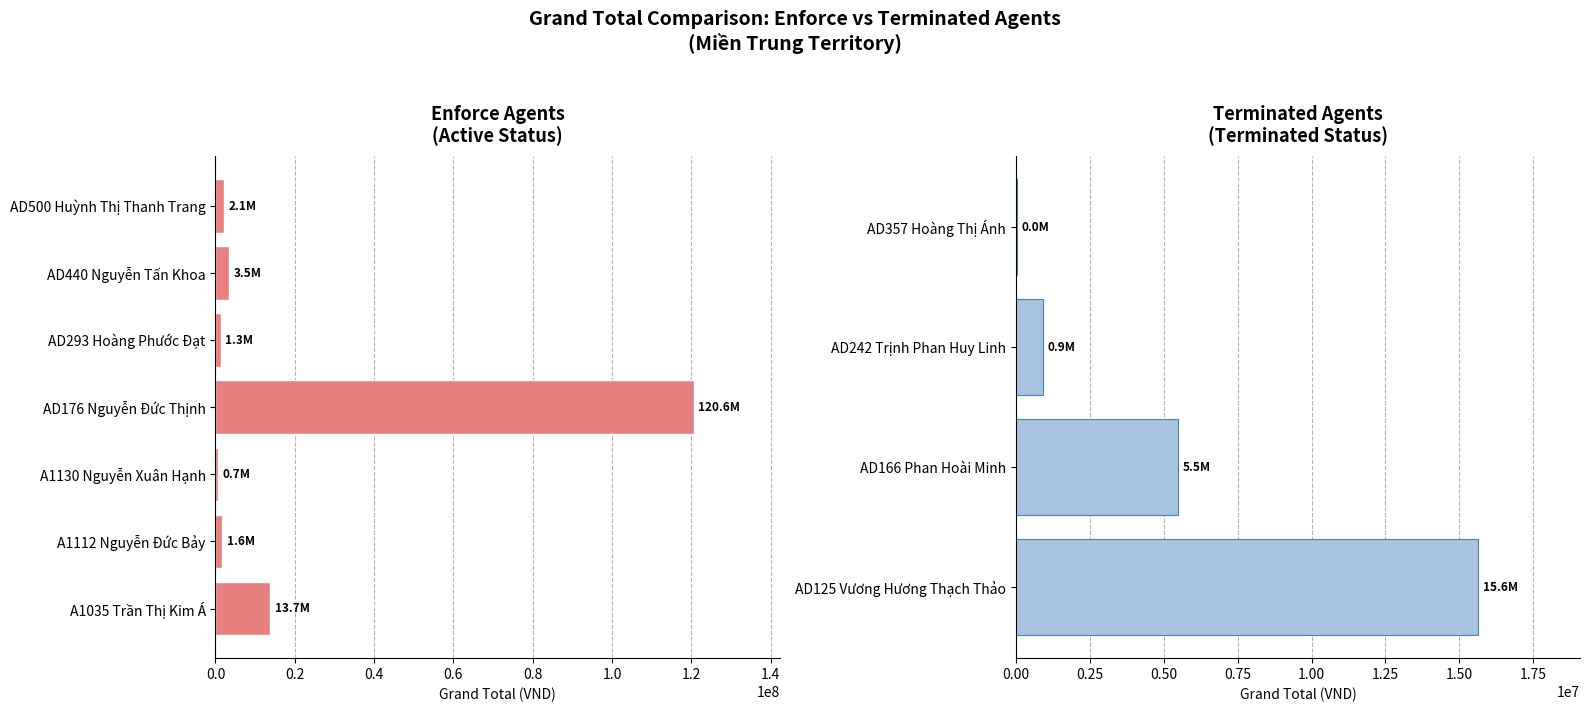

True or false: the data shows 1457355.3 at 6.

False